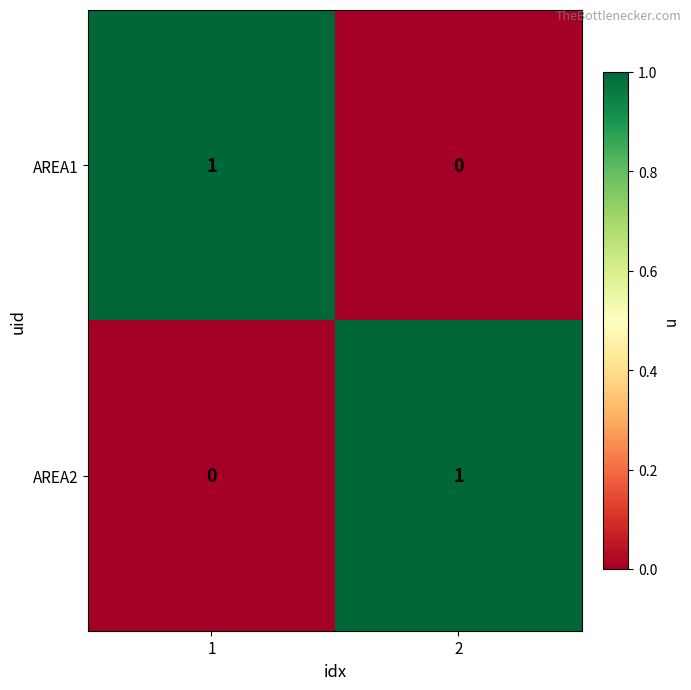

What is the difference between the highest and lowest values at 1?

1